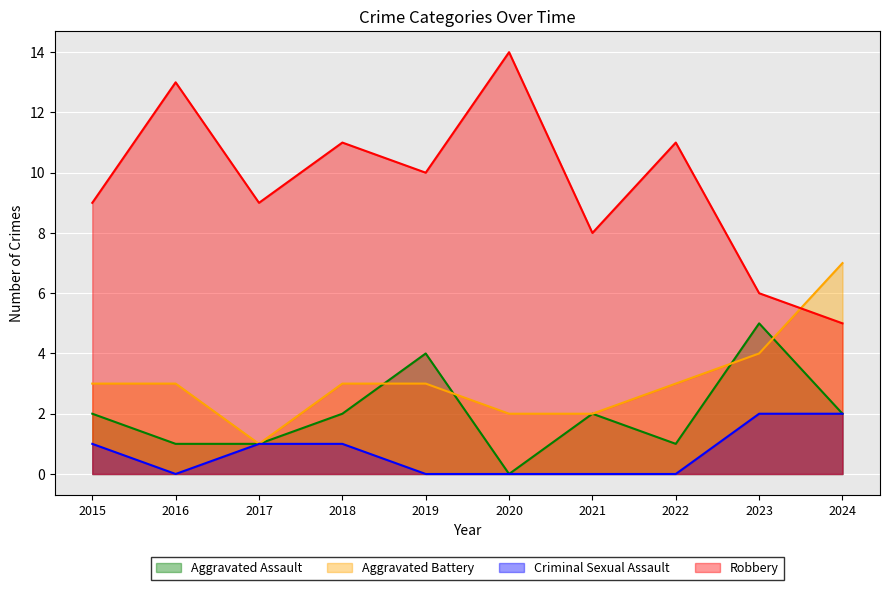

At which category does the chart reach its peak across all series?

2020